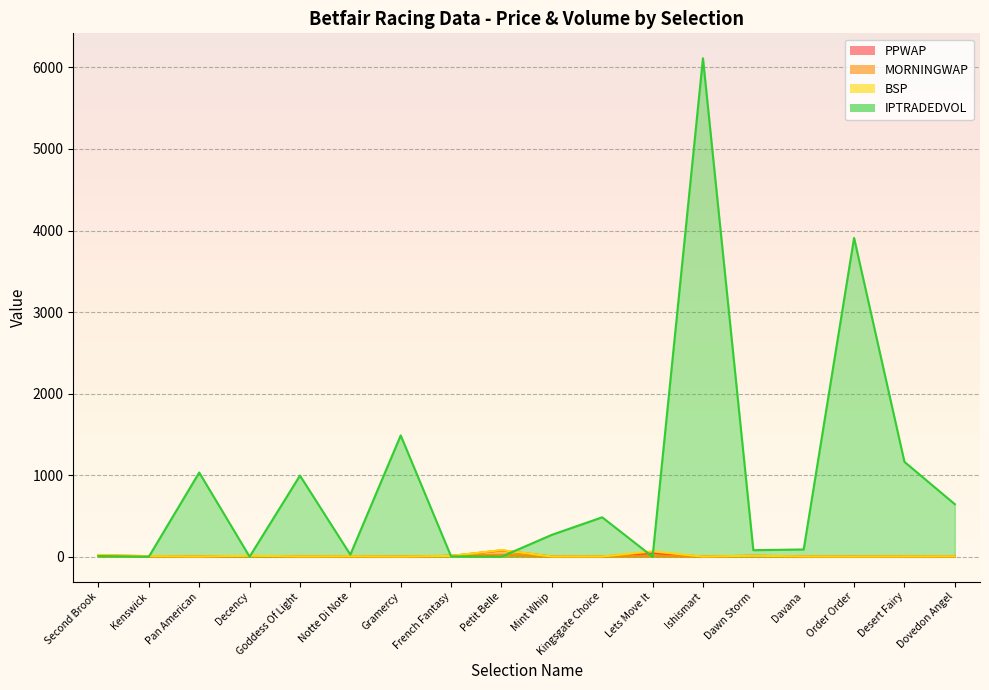

Which series has the widest spread of values?

IPTRADEDVOL